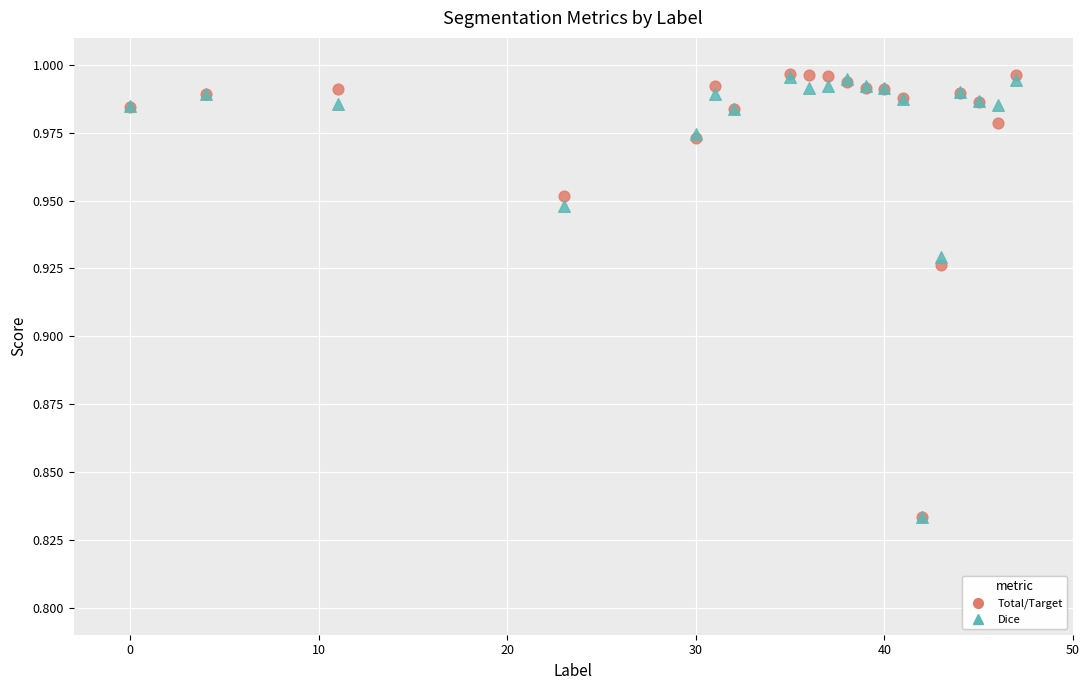

What are all the series names shown in the legend?

Total/Target, Dice